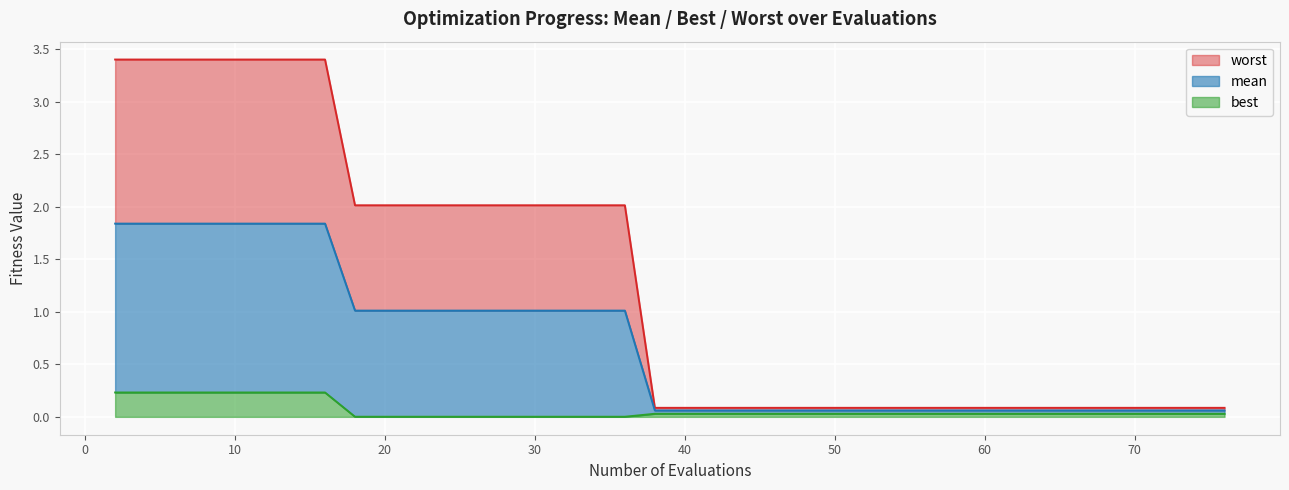

What is the difference between the maximum and second lowest values in the mean series?

1.8